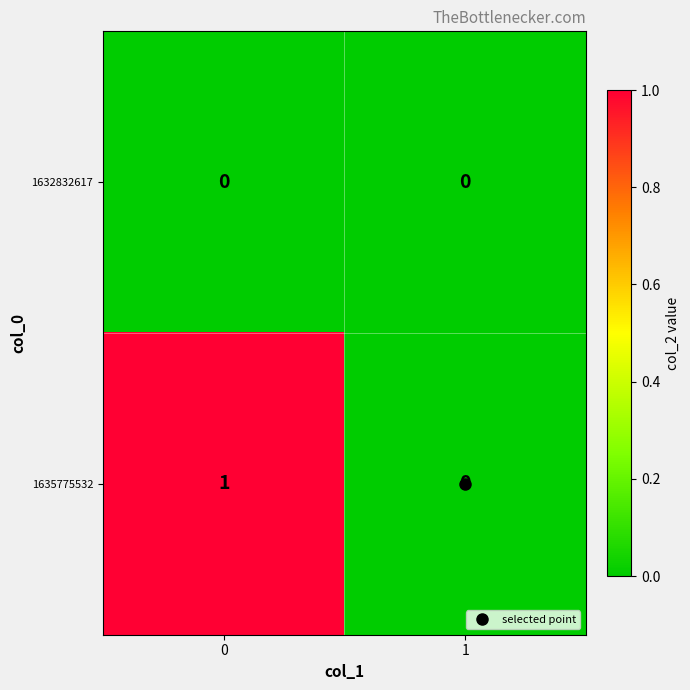

Which series has the largest total across all categories?

1635775532